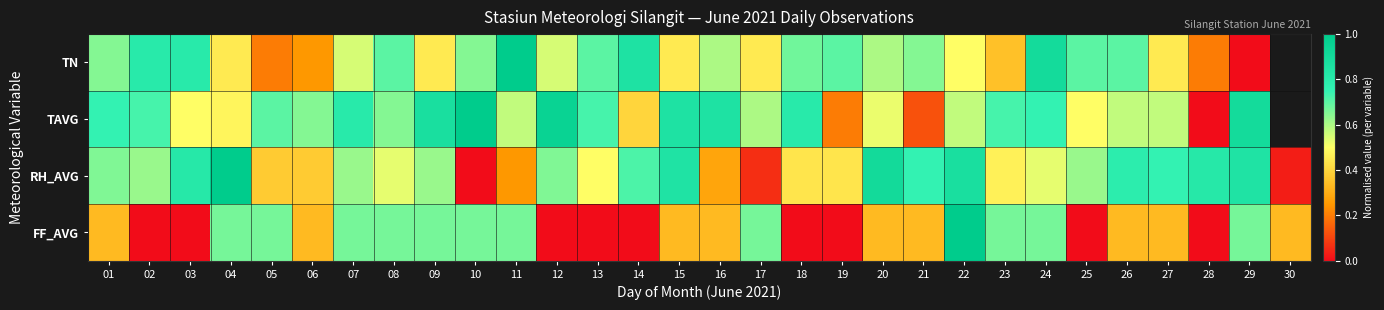

Read the RH_AVG value at 03.

0.8